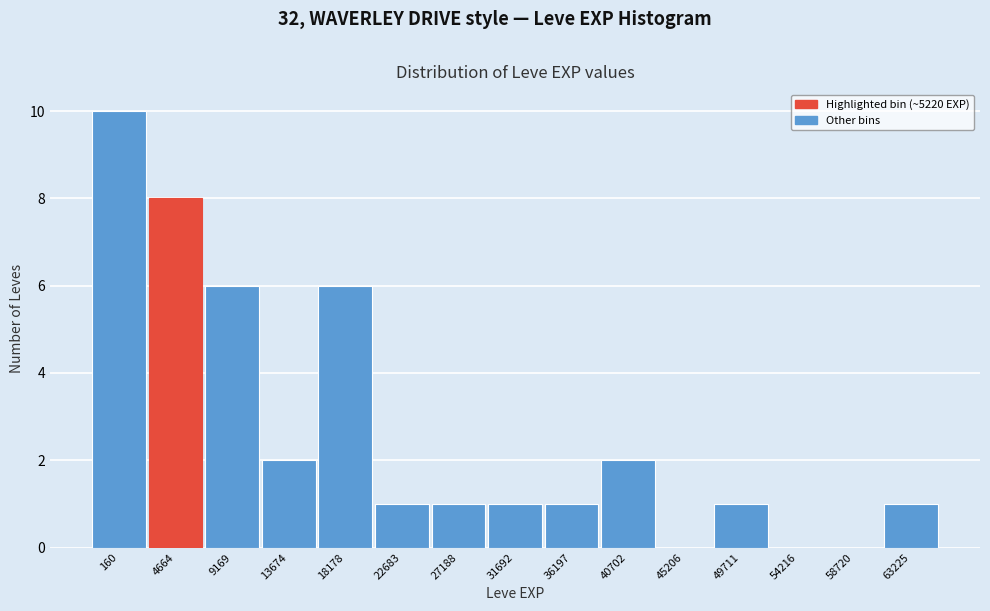

Reading right to left, extract all data points from this chart.

63225=1	58720=0	54216=0	49711=1	45206=0	40702=2	36197=1	31692=1	27188=1	22683=1	18178=6	13674=2	9169=6	4664=8	160=10